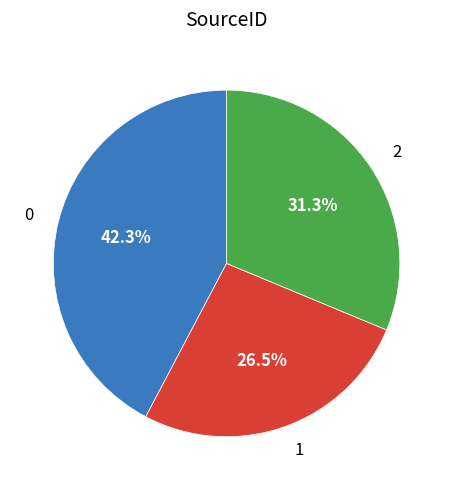

To the nearest percent, what is the average slice percentage?

33%